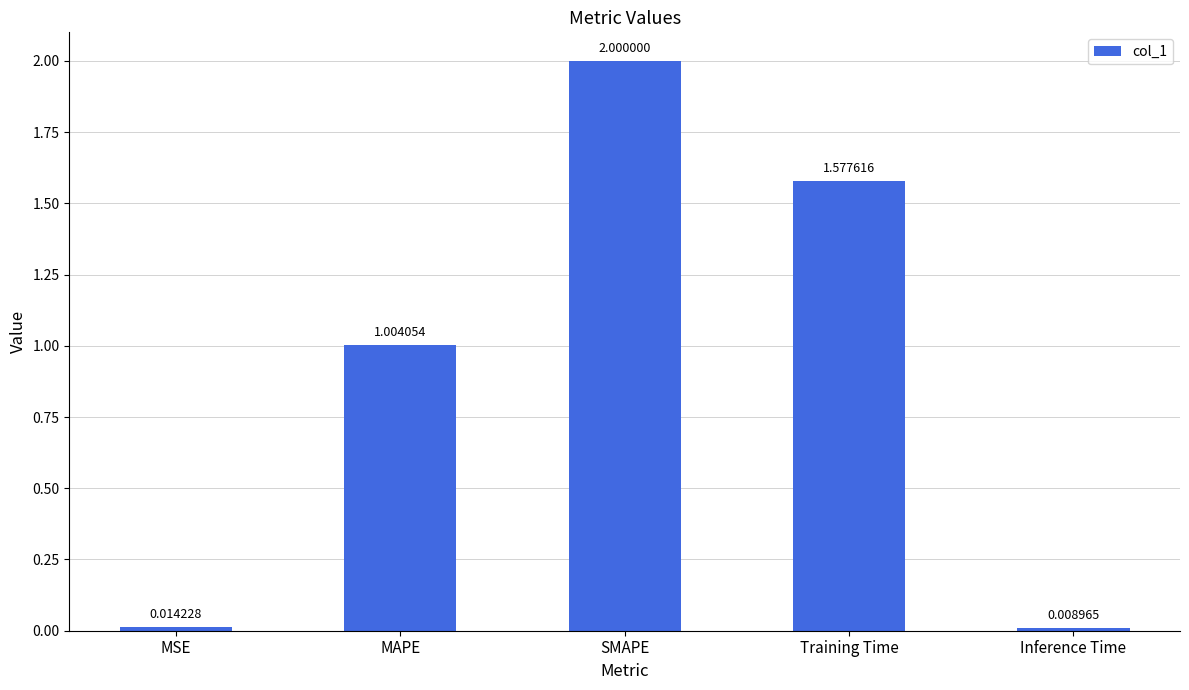

How many values are below 1?

2